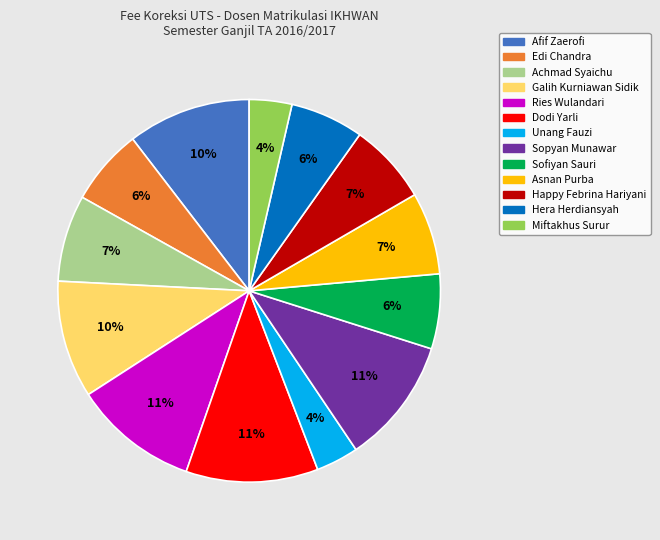

To the nearest percent, what is the average slice percentage?

8%